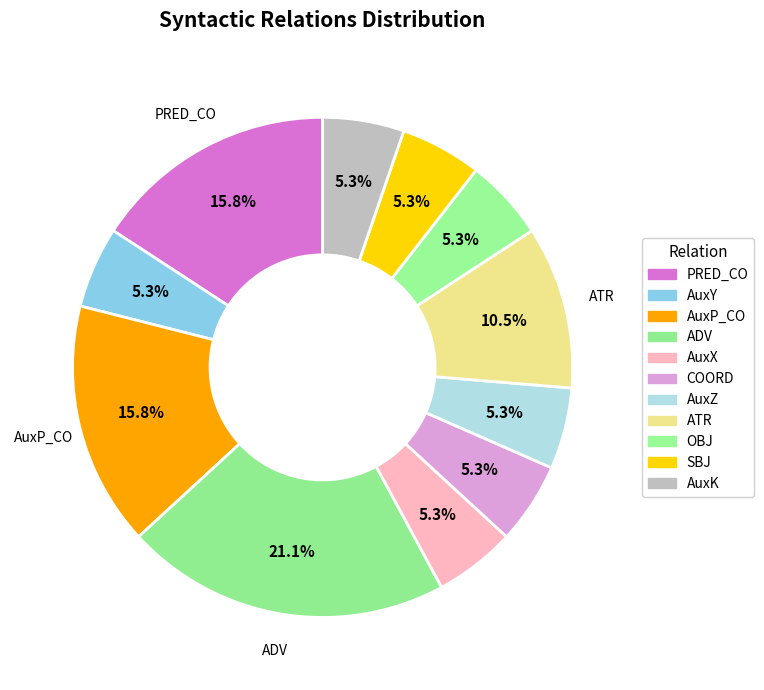

To the nearest percent, what is the difference between the AuxP_CO and AuxZ slice percentages?

11%